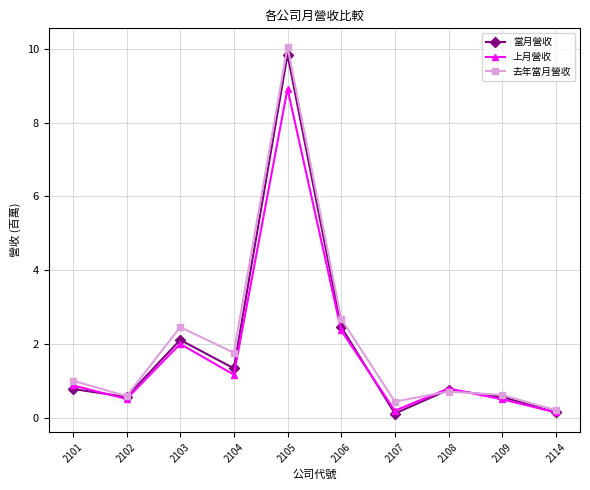

Which series has the largest total across all categories?

去年當月營收